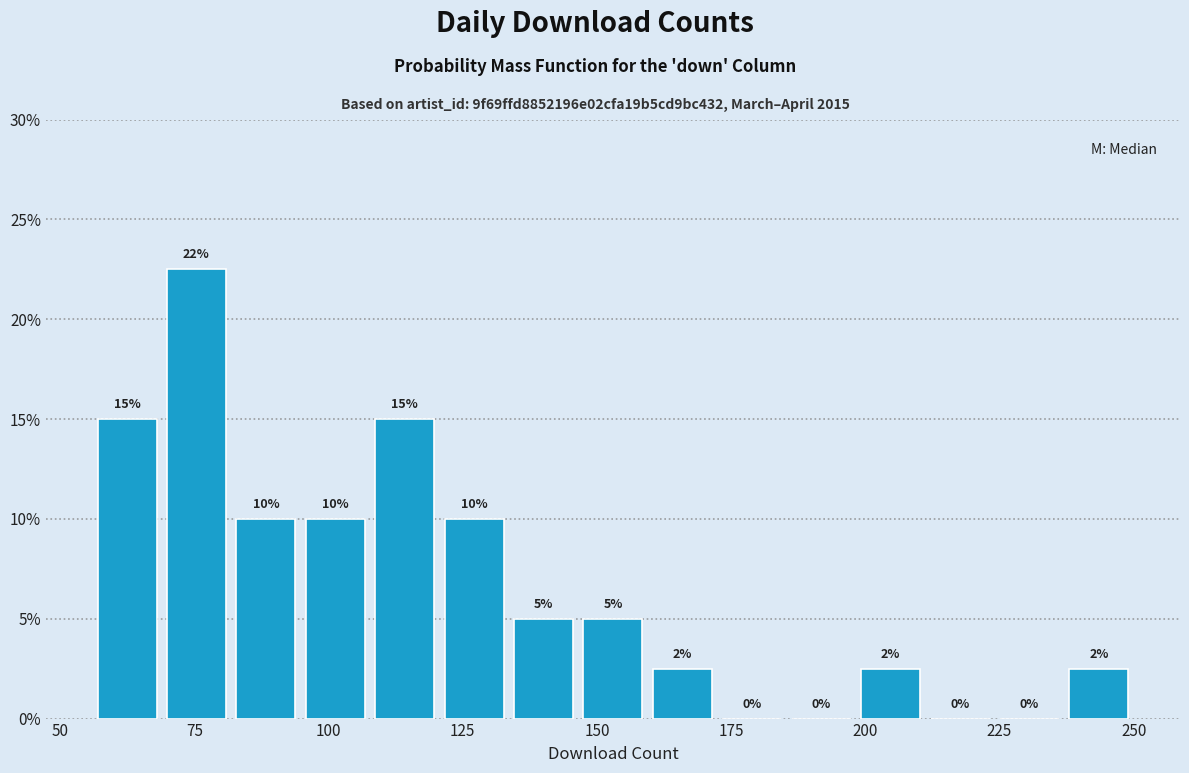

Read against the x-axis, roughly where is the centre of the tallest bar?

75